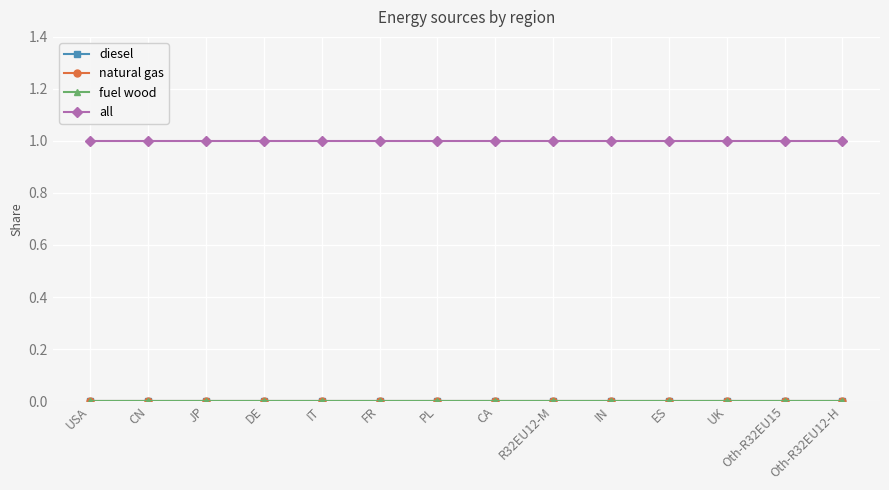

What is the label of the 12th point from the right?

JP